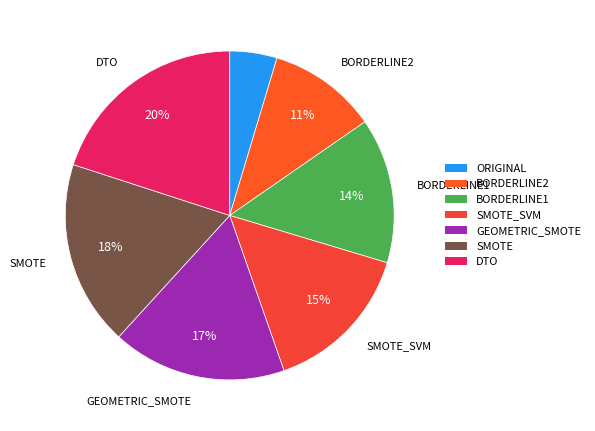

Is there any slice that represents more than half of the pie?

No